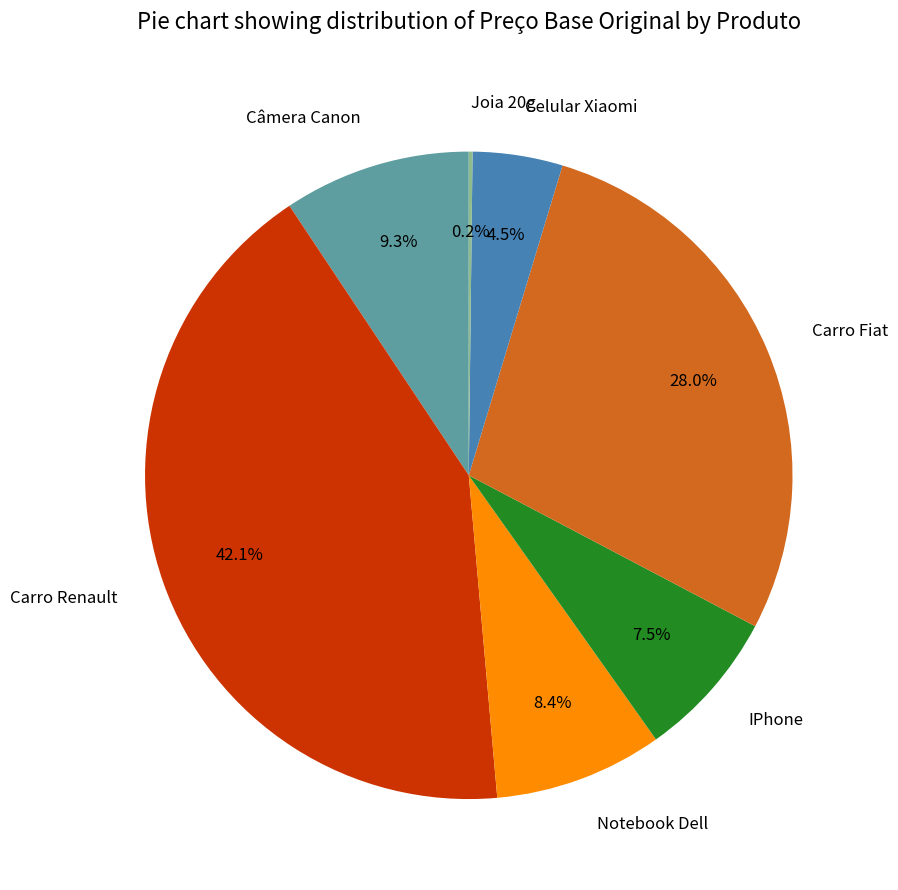

What percentage is the Notebook Dell slice, to the nearest percent?

8%